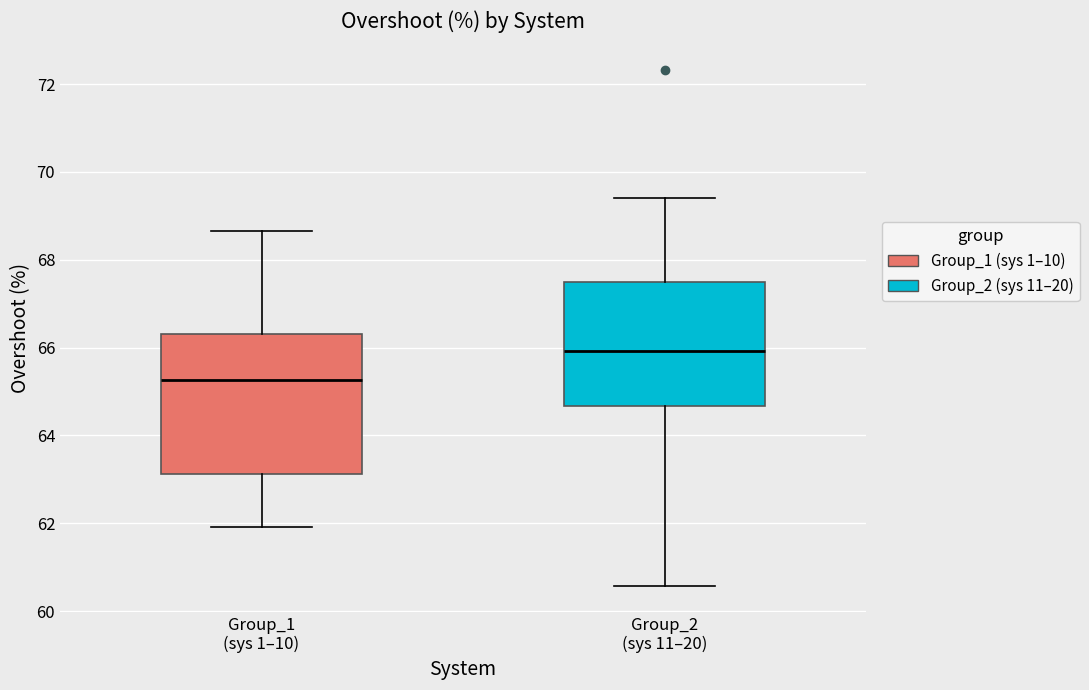

Reading left to right, read every box against the y-axis: the position of its median line, the range the box covers, and the ends of its whiskers. The values are not printed on the chart, so give them approximately, as read against the axis.

Group_1 (sys 1–10): median 65.2, box 63.2 to 66.4, whiskers 62.0 to 68.6
Group_2 (sys 11–20): median 66.0, box 64.6 to 67.4, whiskers 60.6 to 69.4